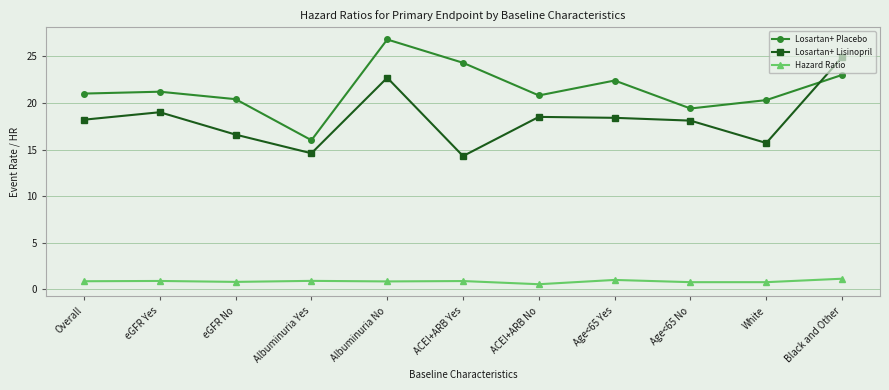

What is the minimum value shown in the chart?

0.6